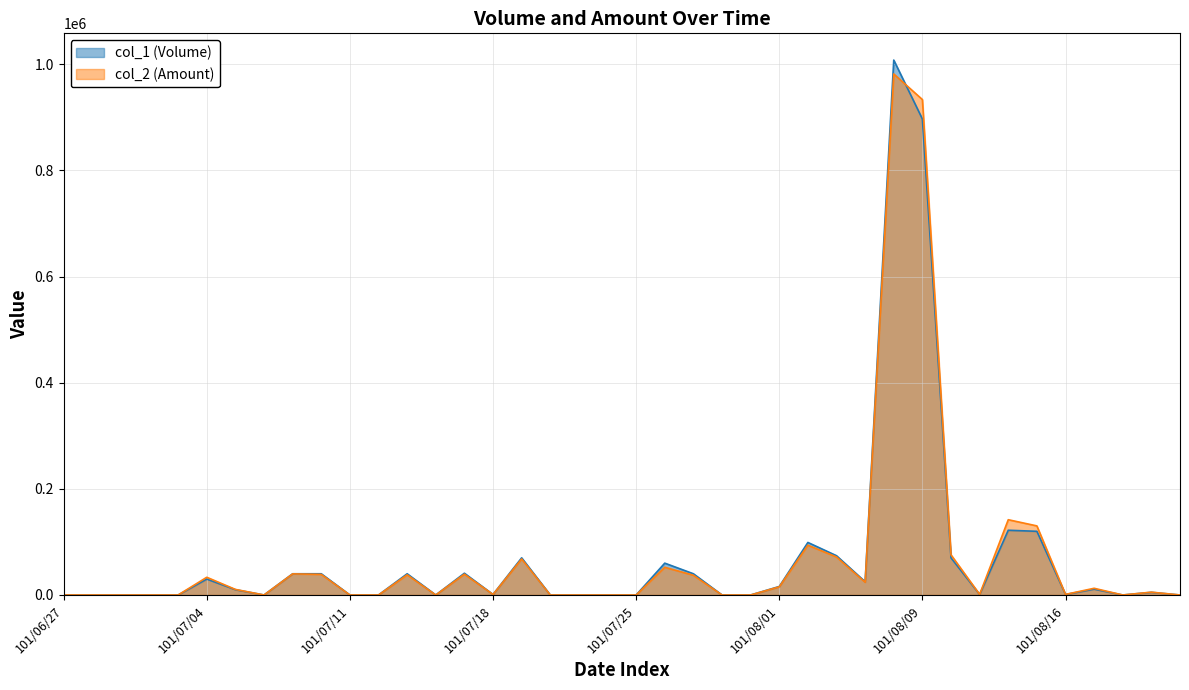

How many series are shown in this chart?

2